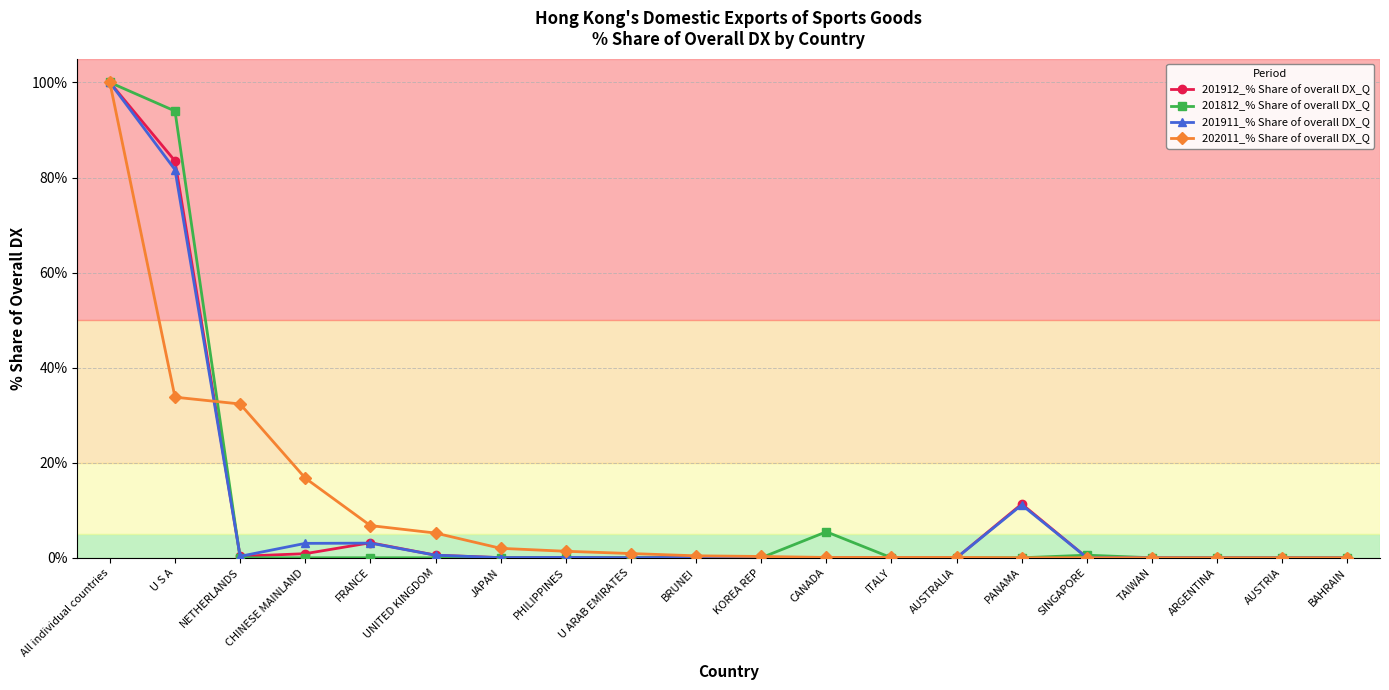

What is the average value of the 201812_% Share of overall DX_Q series?

10.0